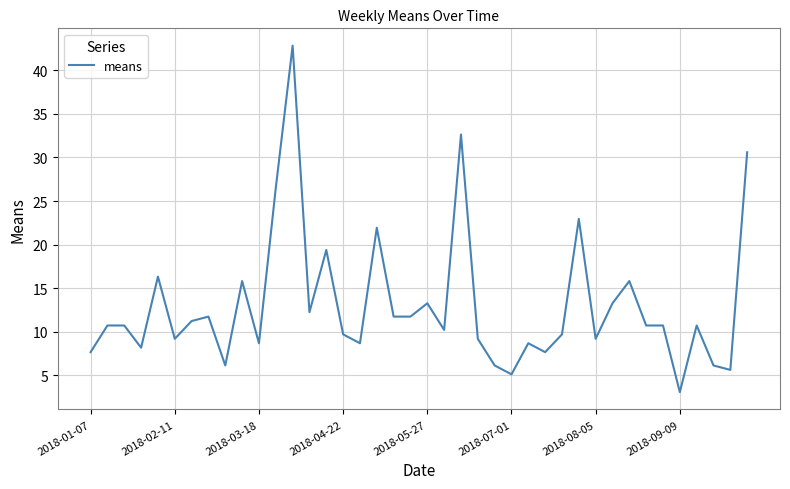

What is the difference between the maximum and minimum values?

39.8